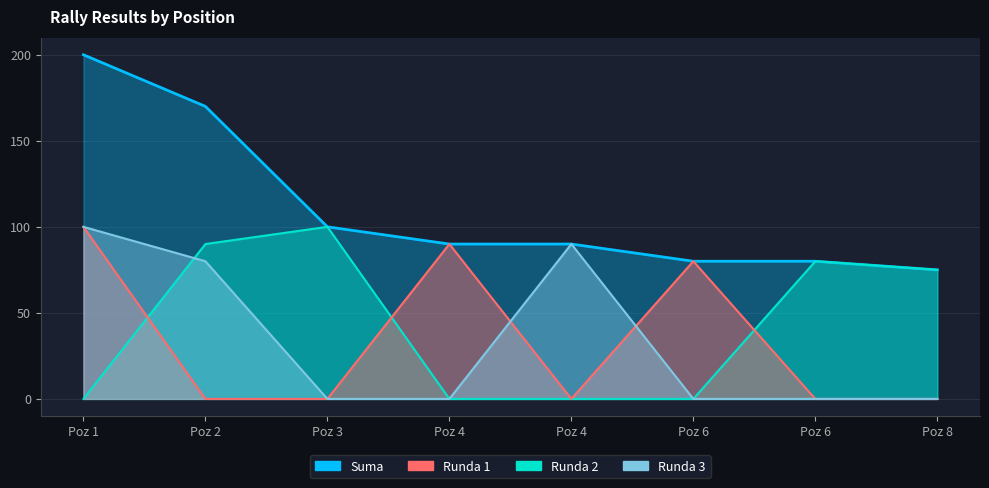

Between Poz 8 and Poz 2, which is larger?

Poz 2